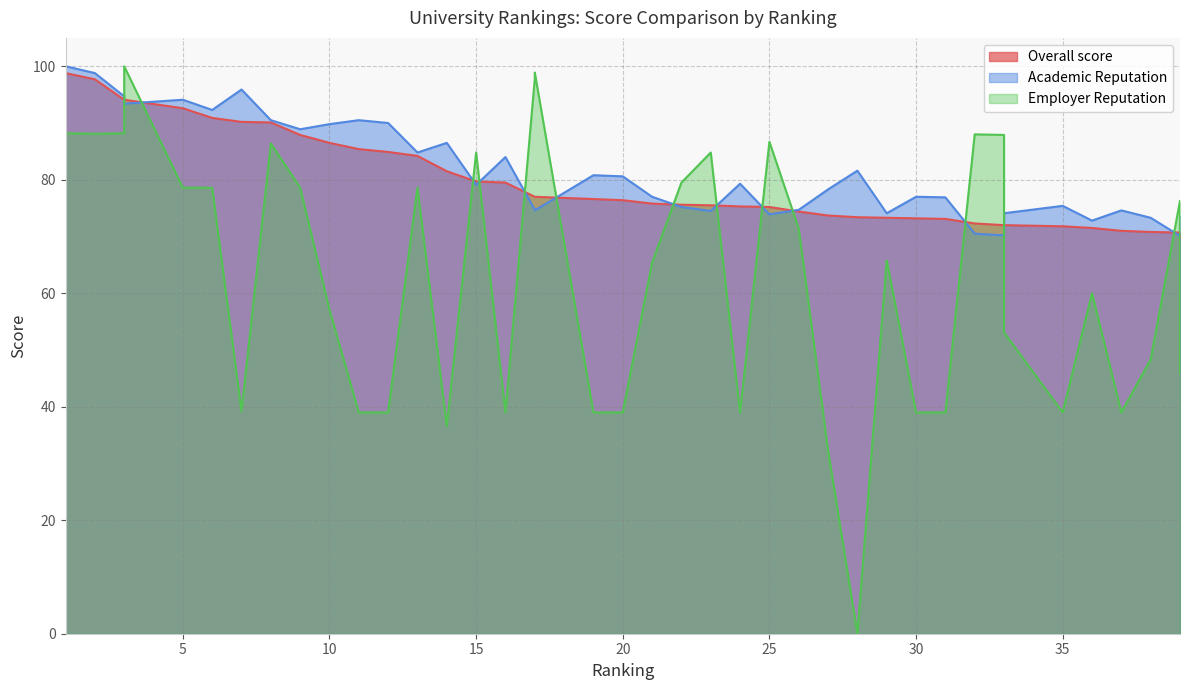

List the series in order of their peak value, lowest first.

Overall score, Academic Reputation, Employer Reputation